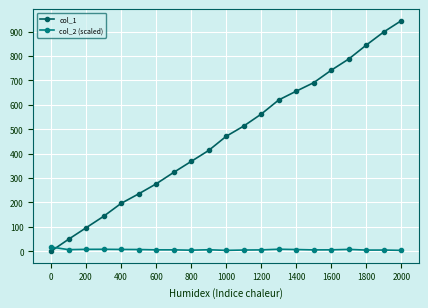

What is the minimum value for col_2 (scaled)?

3.6